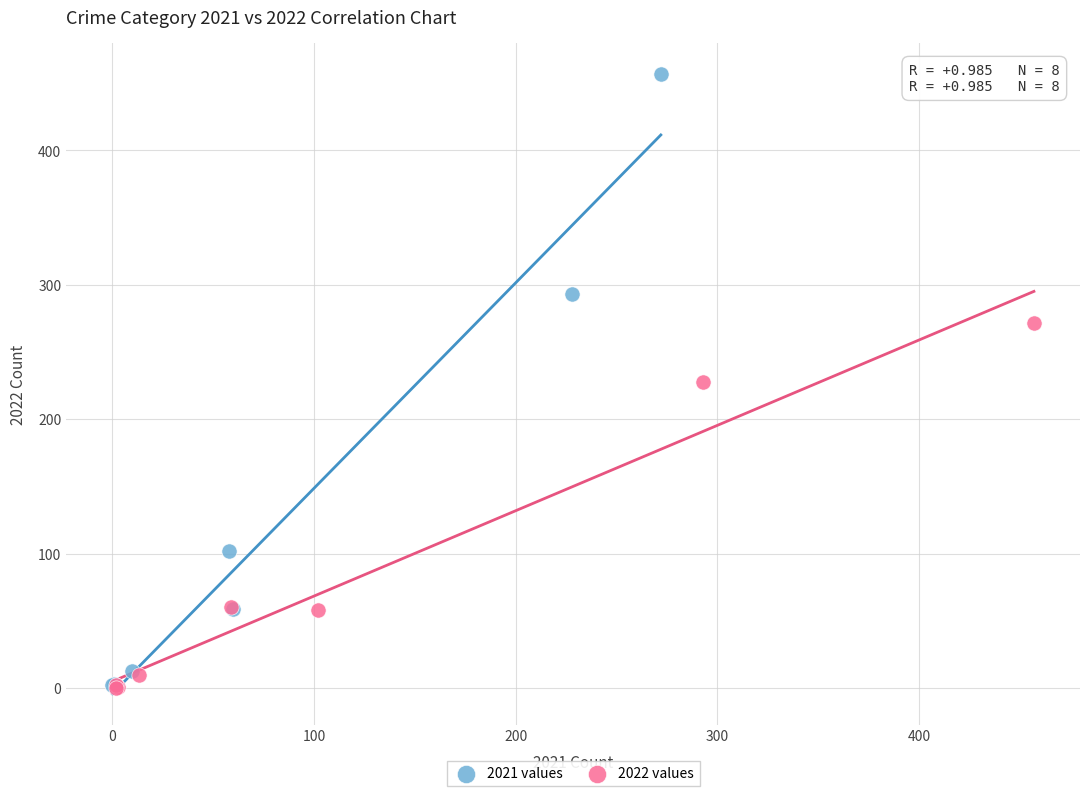

Which series reaches the maximum Y coordinate?

2021 values